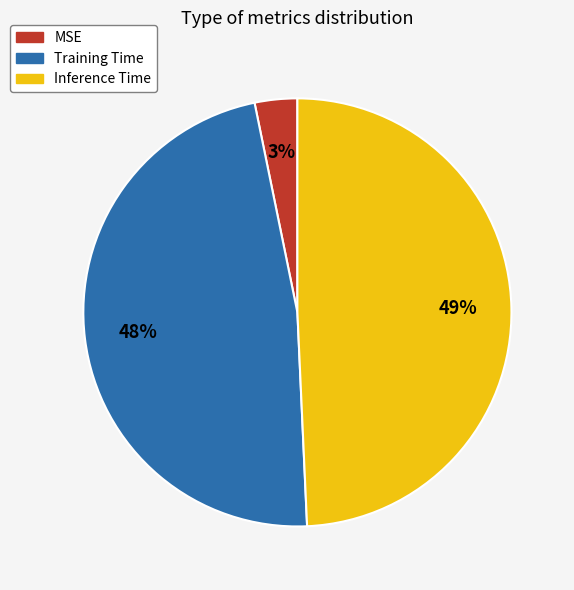

What is the smallest slice in the pie chart?

MSE